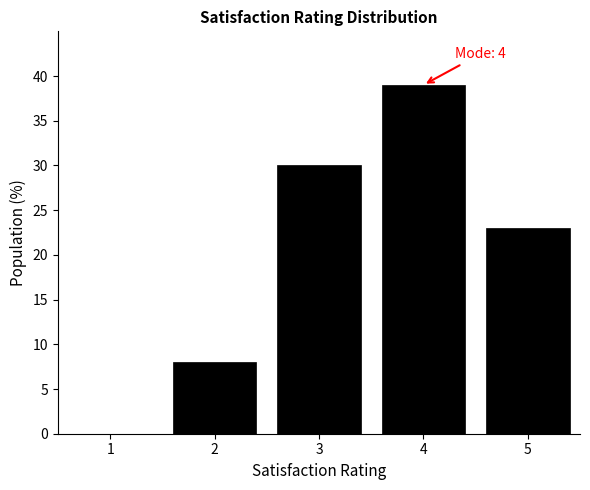

The value at 5 is 9. True or false?

False